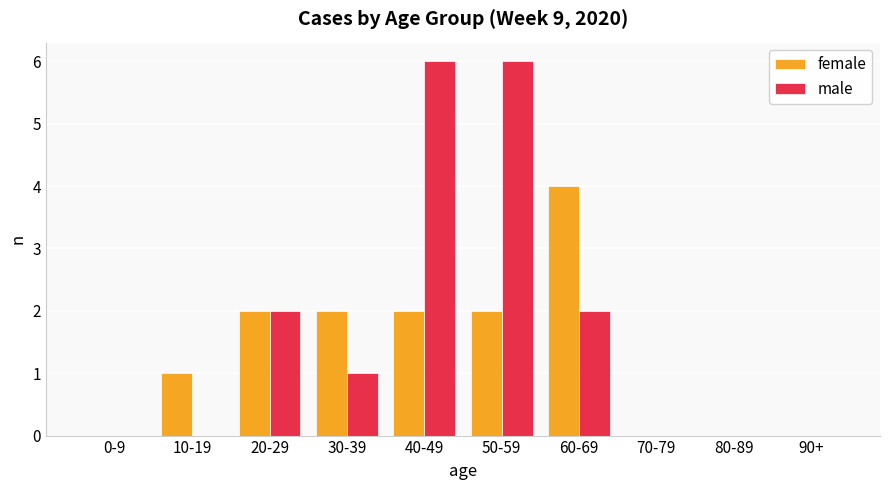

The male series shows 1 at 30-39. True or false?

True